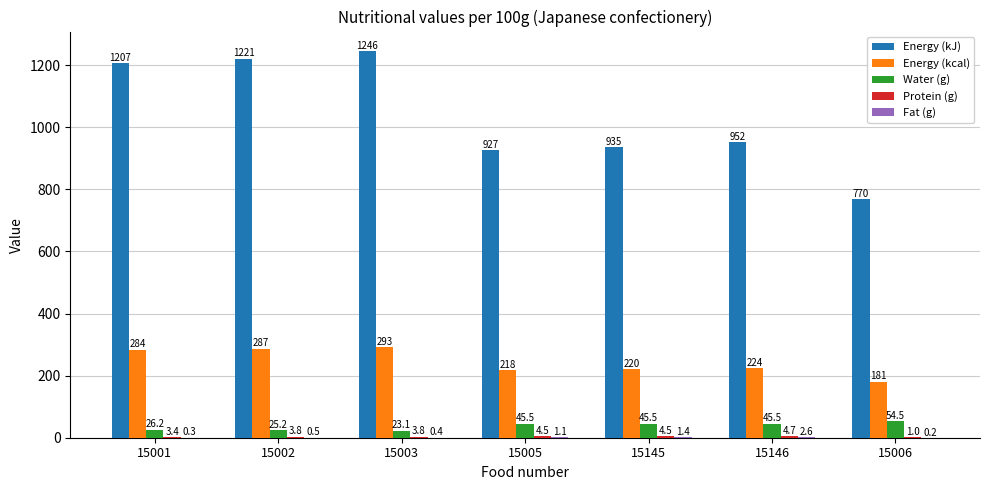

Is it true that Energy (kcal) equals 111.2 at 15003?

False